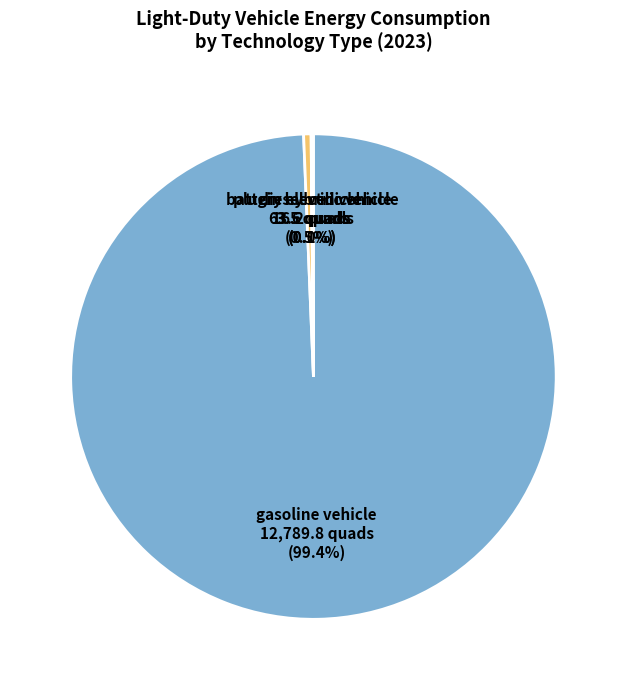

Is gasoline vehicle the majority of the pie?

Yes